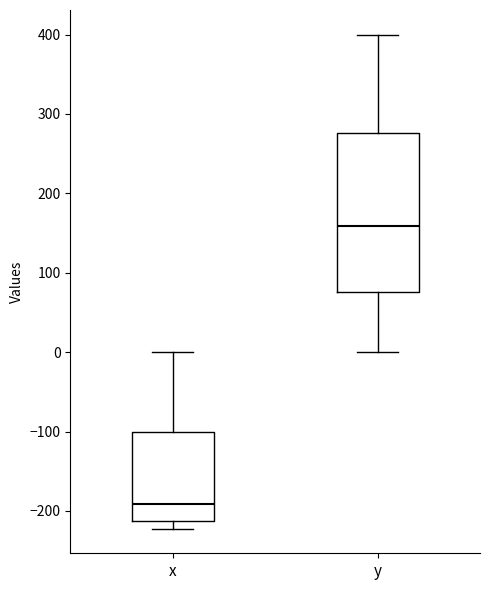

Where does the median line of the box for x sit on the y-axis? The values are not printed on the chart, so give them approximately, as read against the axis.

-190